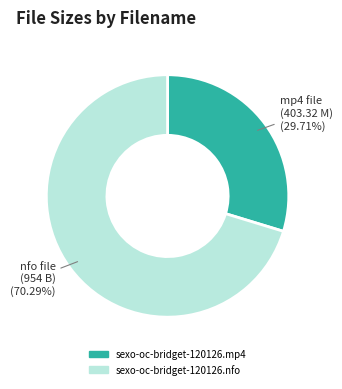

Between sexo-oc-bridget-120126.nfo and sexo-oc-bridget-120126.mp4, which is larger?

sexo-oc-bridget-120126.nfo